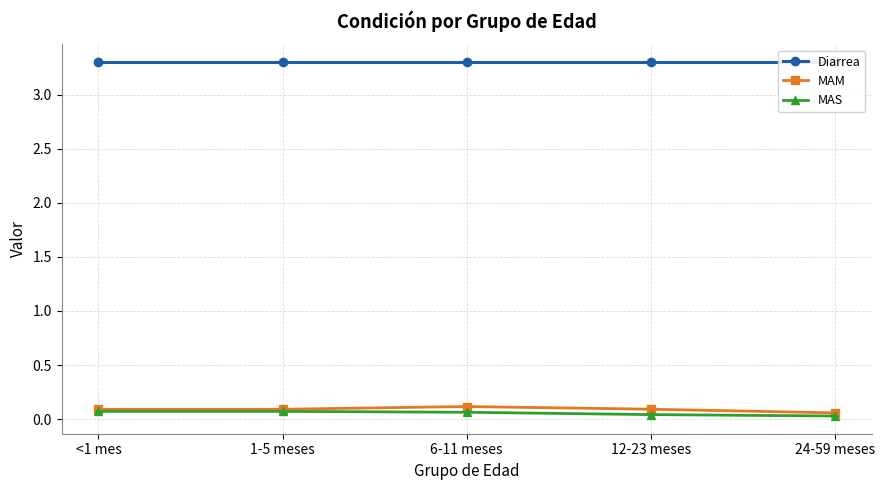

What is the average value of the MAM series?

0.1